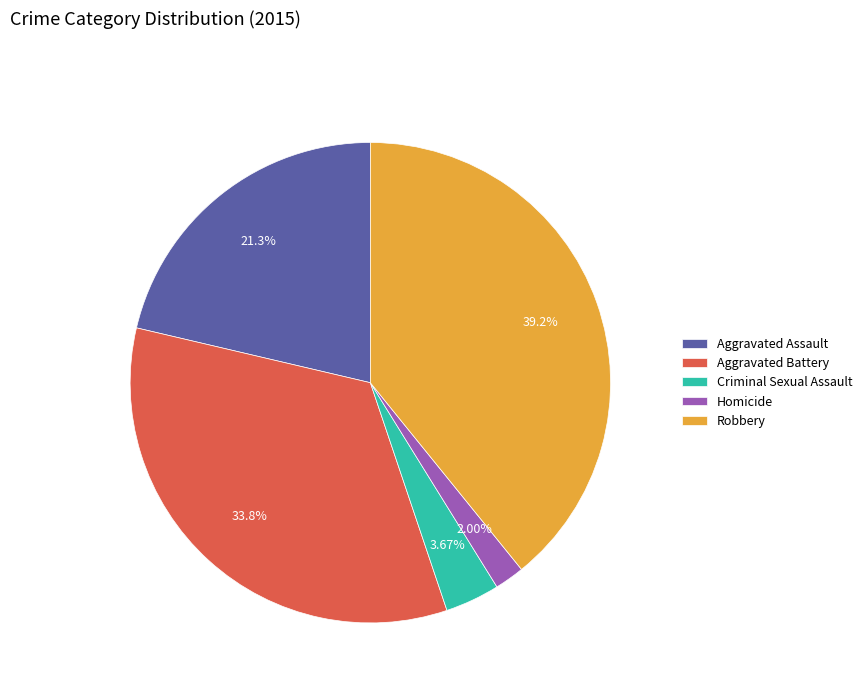

Which category has the biggest portion of the pie?

Robbery